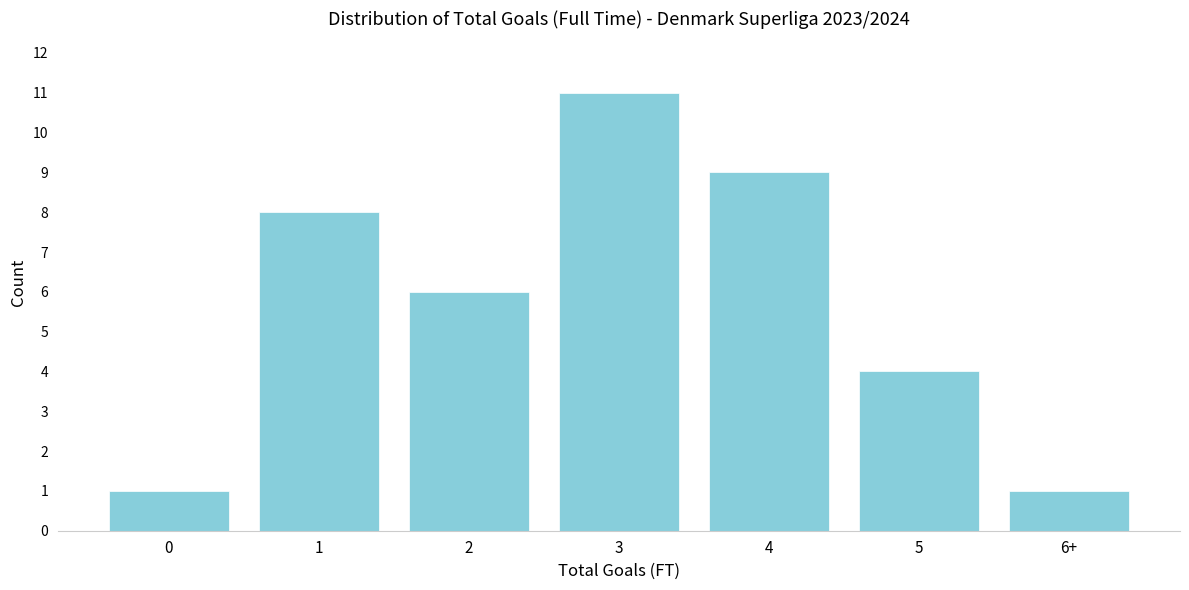

Reading left to right, what are all the values shown in this chart?

1	8	6	11	9	4	1